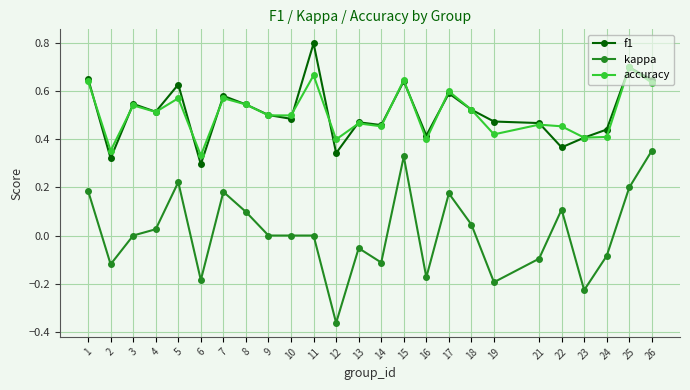

List the series in order of their peak value, lowest first.

kappa, accuracy, f1